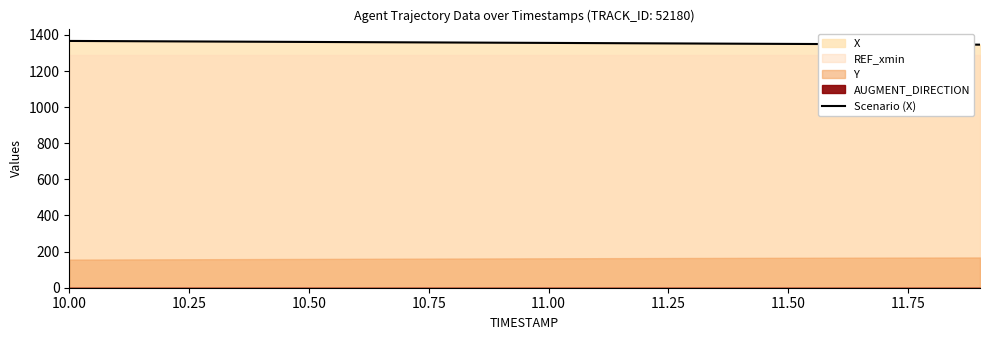

Where does the data first go above 1356?

10.00